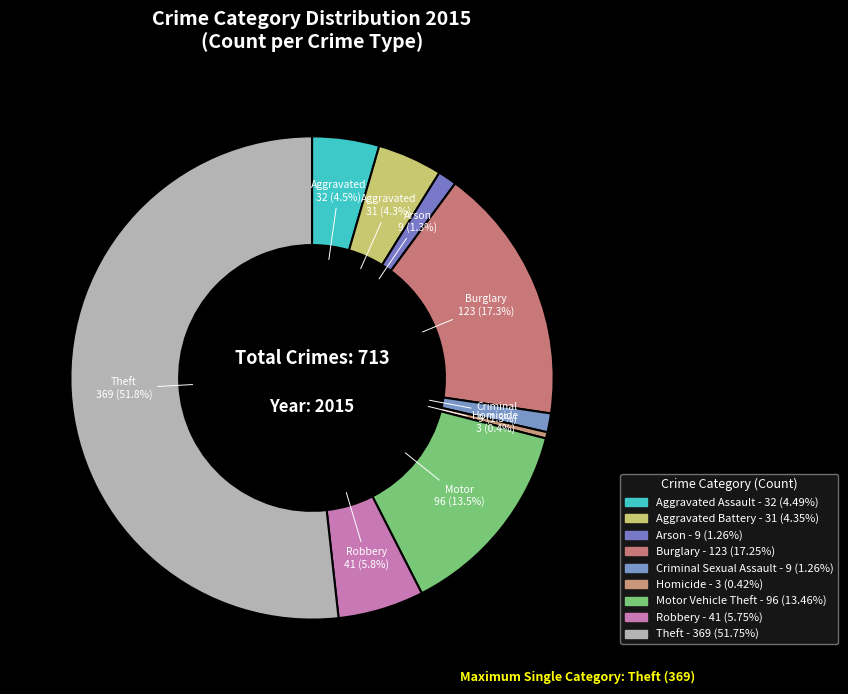

How many segments does this pie chart have?

9